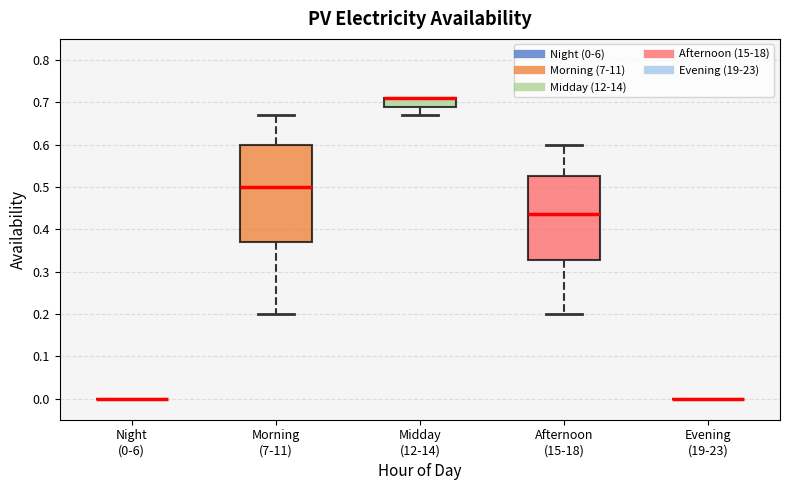

Where does the lower whisker of the box for Midday (12-14) end on the y-axis? The values are not printed on the chart, so give them approximately, as read against the axis.

0.67